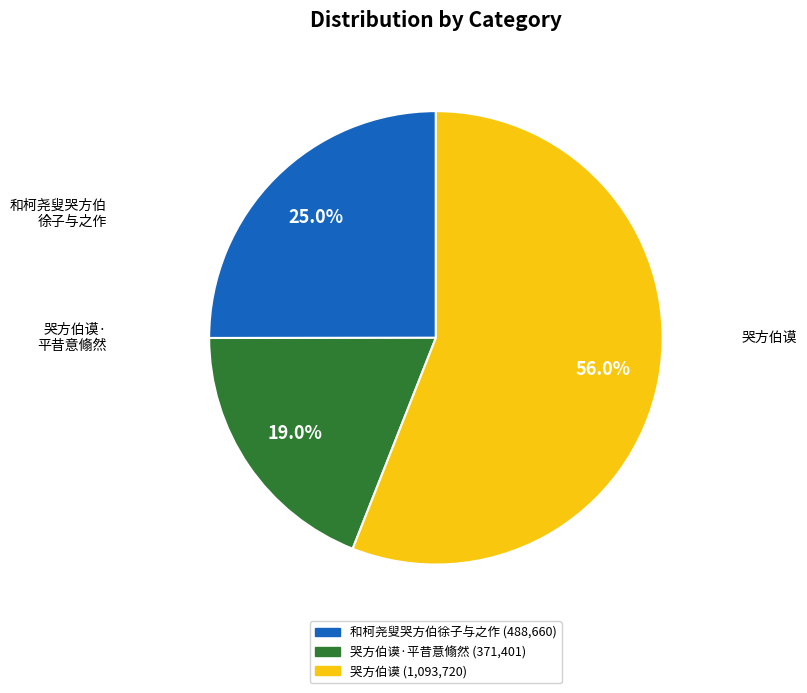

Is there a majority slice in this chart?

Yes